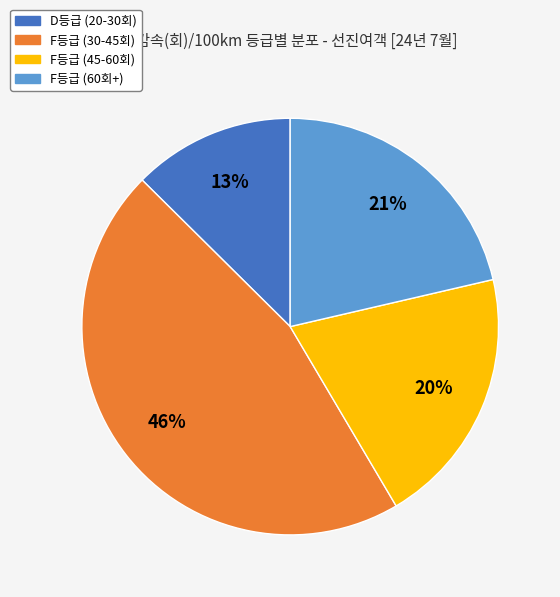

Approximately how many times larger is the value at F등급 (30-45회) compared to F등급 (45-60회)?

2.3